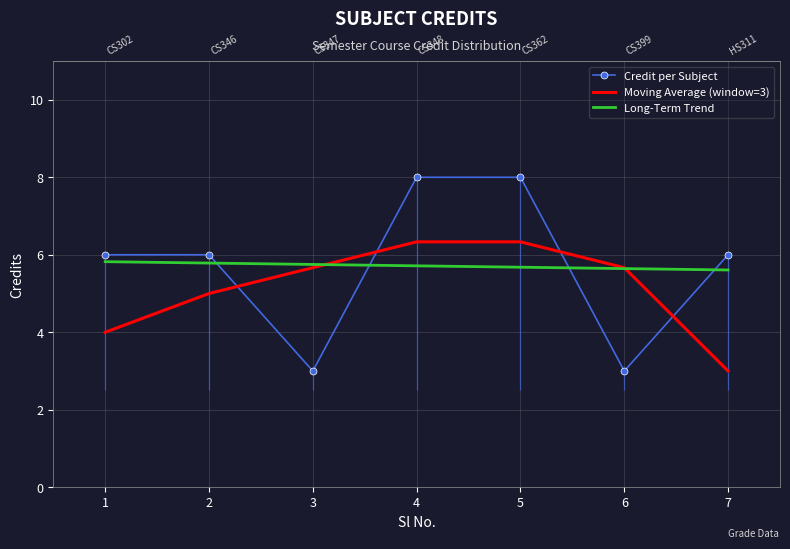

Count the Long-Term Trend values in the range 5 to 6.

7